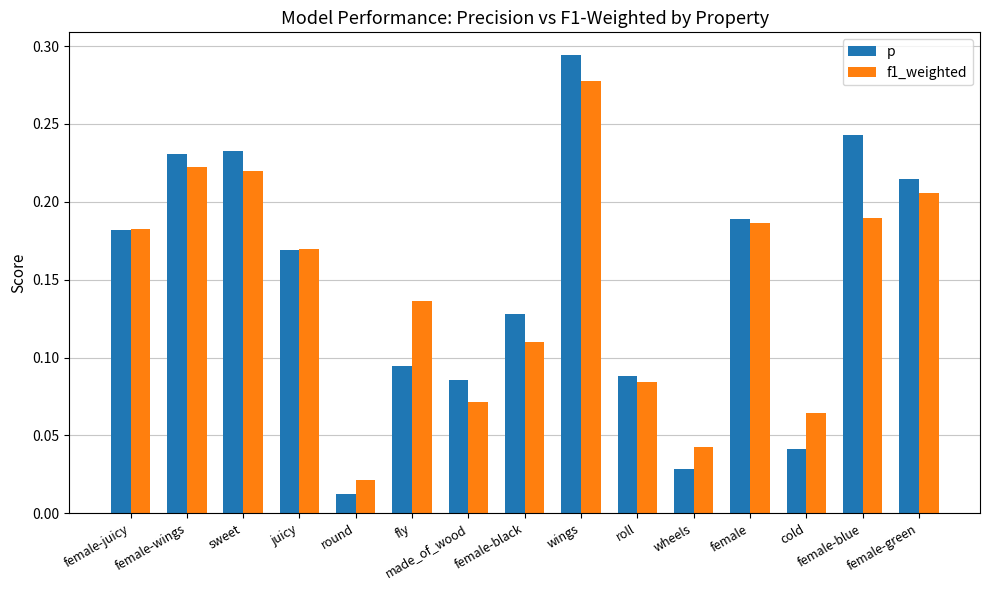

What is the total value across all series at female-wings?

0.5